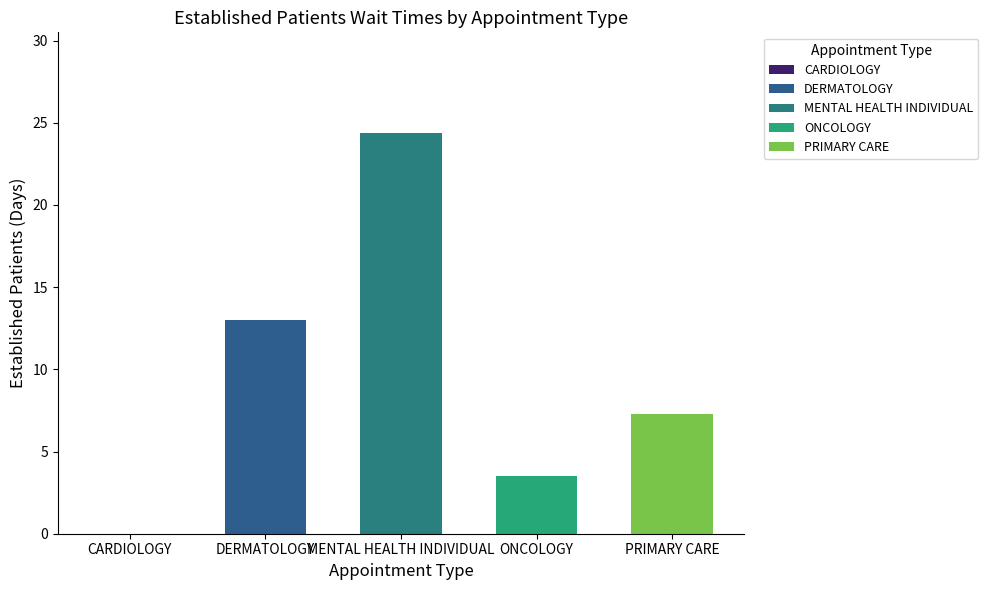

What is the change in value from DERMATOLOGY to MENTAL HEALTH INDIVIDUAL?

+11.4